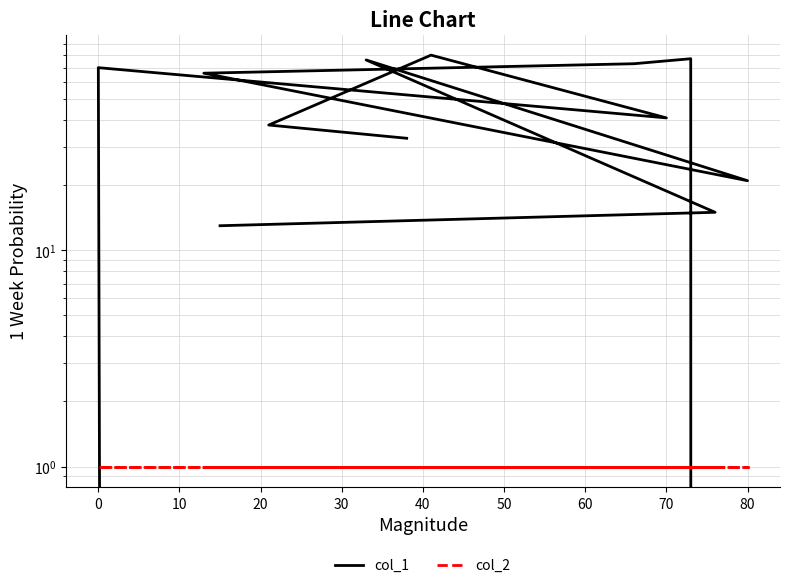

Is the value of col_2 at 60 greater than the value of col_1 at 70?

No